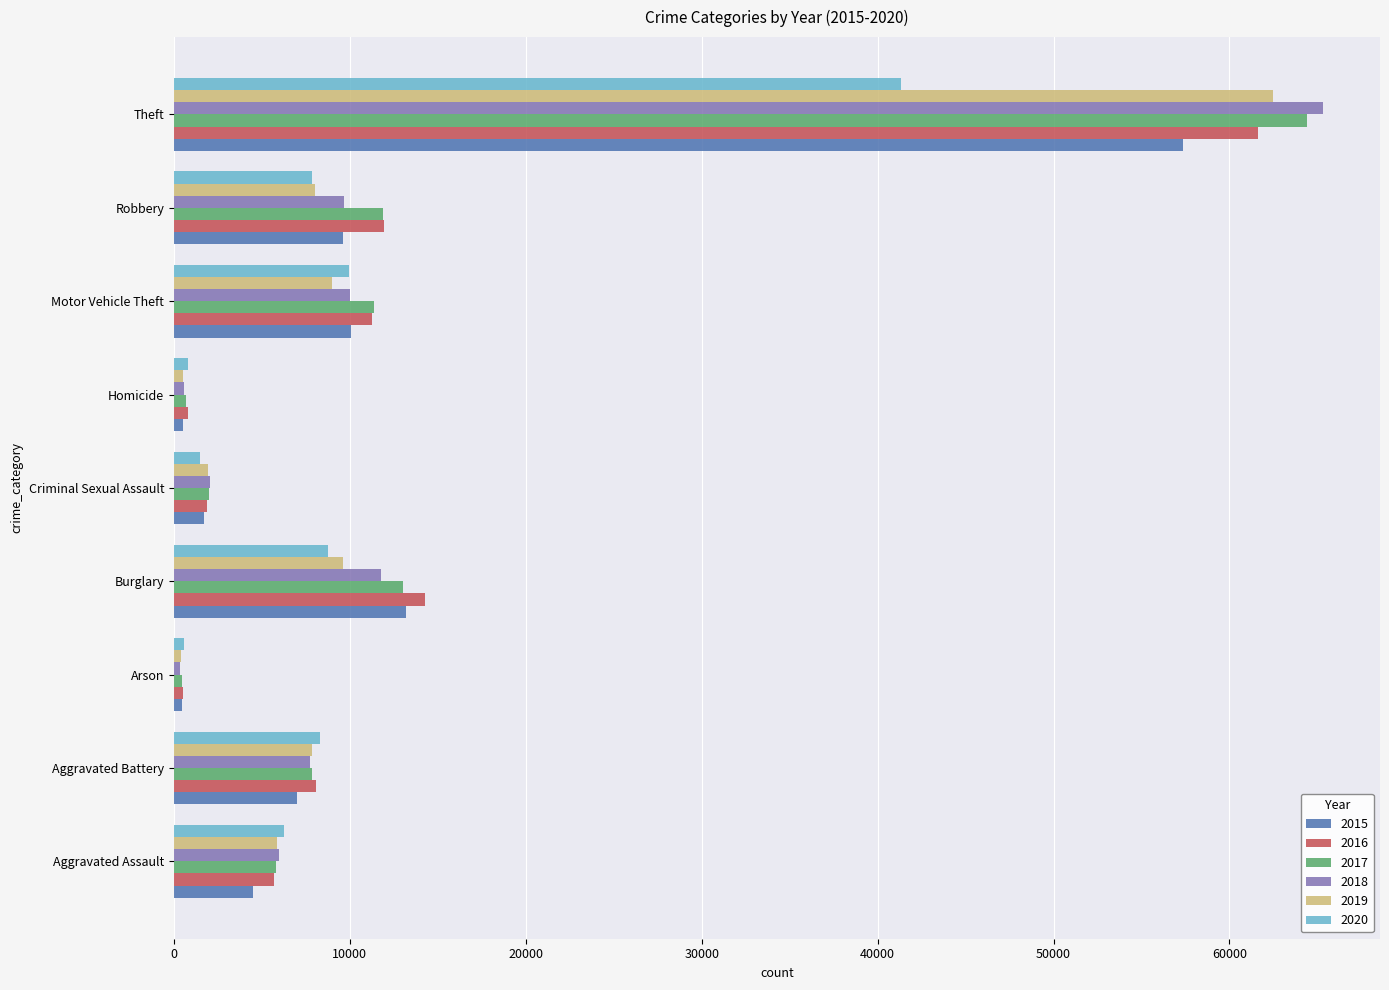

Rank the series by their maximum value, from highest to lowest.

2018, 2017, 2019, 2016, 2015, 2020